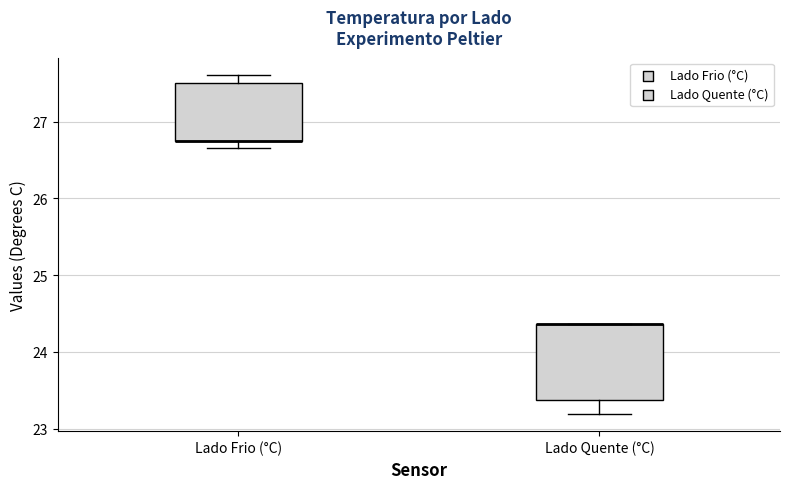

Reading left to right, transcribe this box plot: for each box, give where its median line is, the range the box spans, and where its two whiskers end, as read against the y-axis. The values are not printed on the chart, so give them approximately, as read against the axis.

Lado Frio (°C): median 26.8 (drawn on the box's lower edge), box 26.8 to 27.5, whiskers 26.7 to 27.6
Lado Quente (°C): median 24.4 (drawn on the box's upper edge), box 23.4 to 24.4, whiskers 23.2 to 24.4